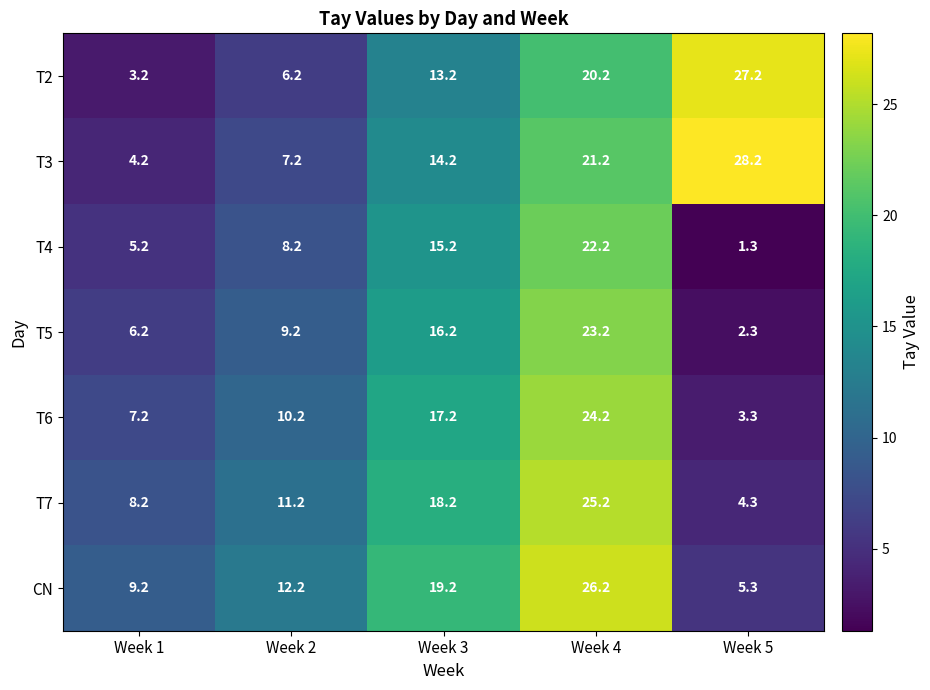

What is the sum of all T6 values?

62.1